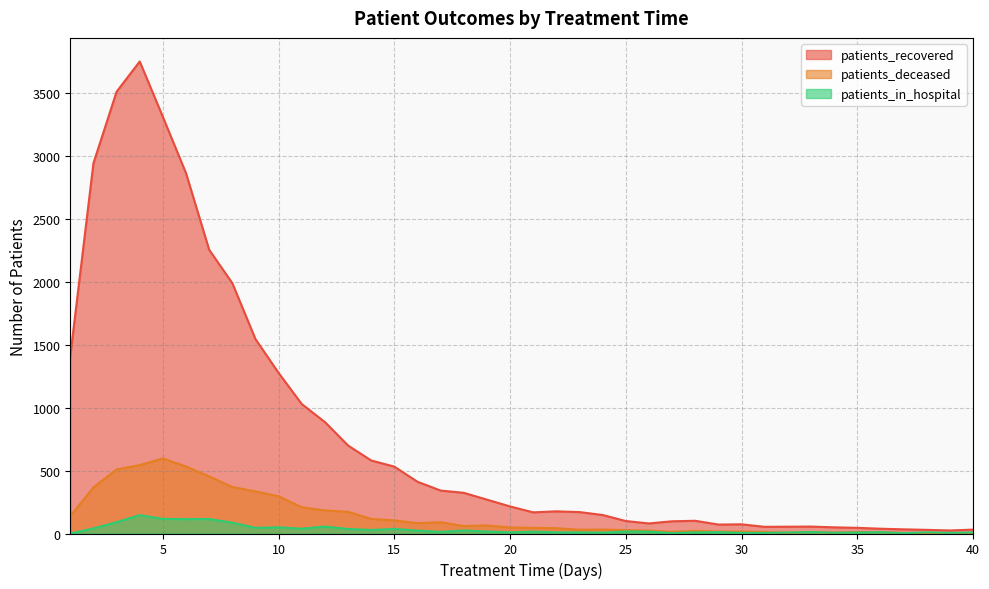

What is the value of the patients_in_hospital point at the 37th from the left?

3